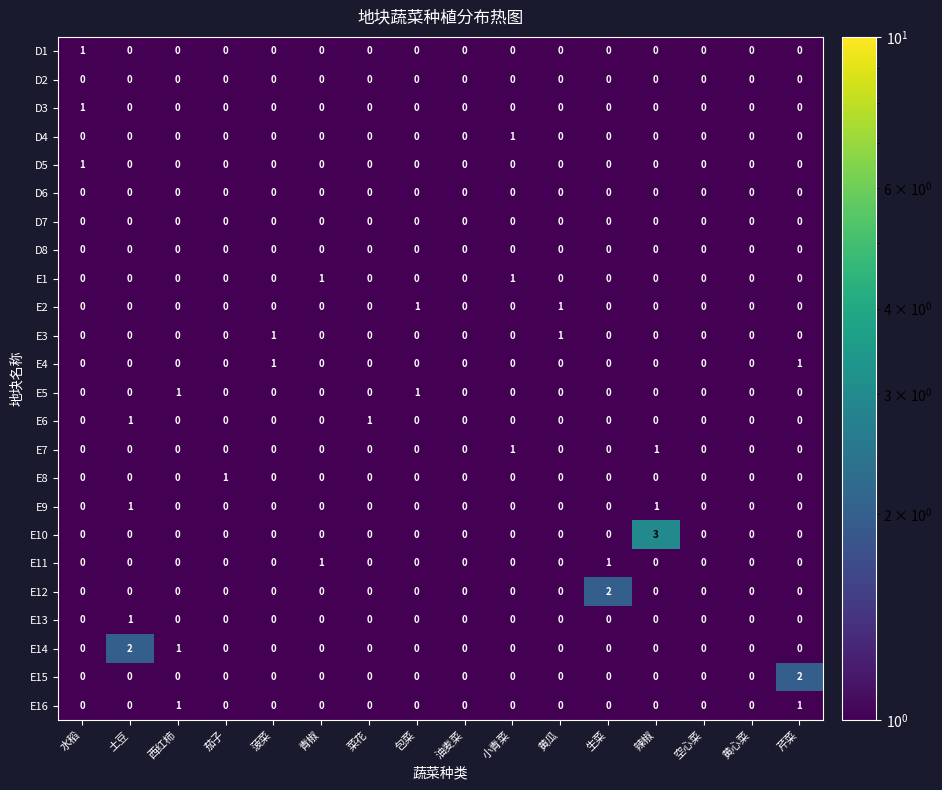

Which series has the largest range (max minus min)?

E10